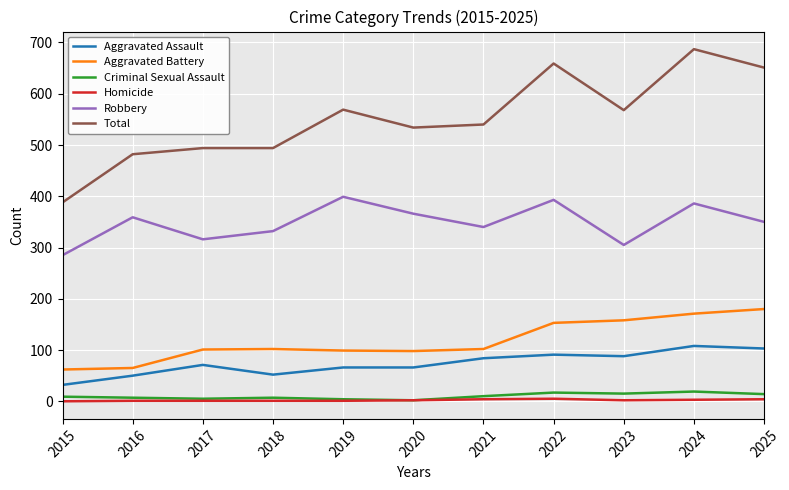

Between 2018 and 2023, which series saw the biggest shift?

Total